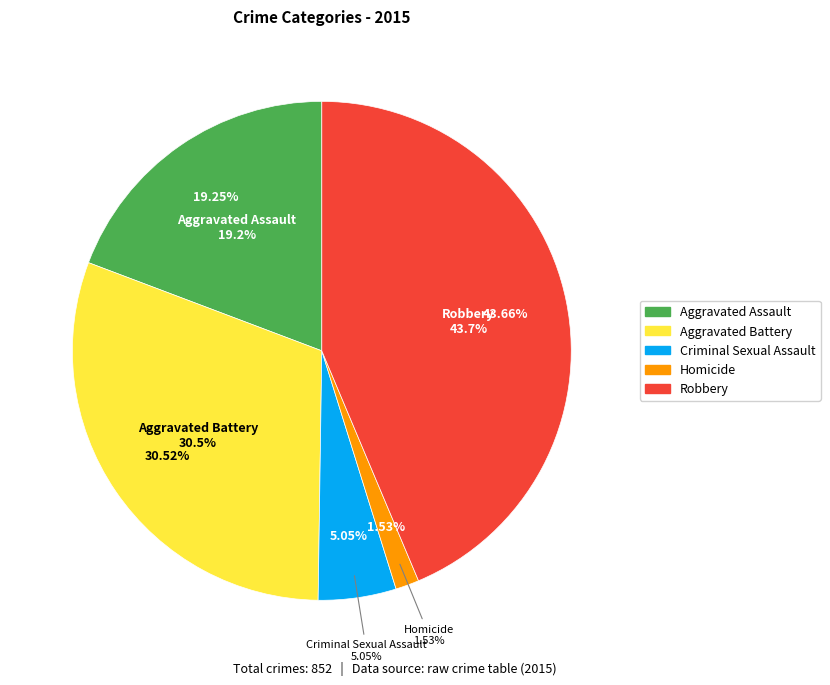

What is the change in value from Homicide to Robbery?

+359